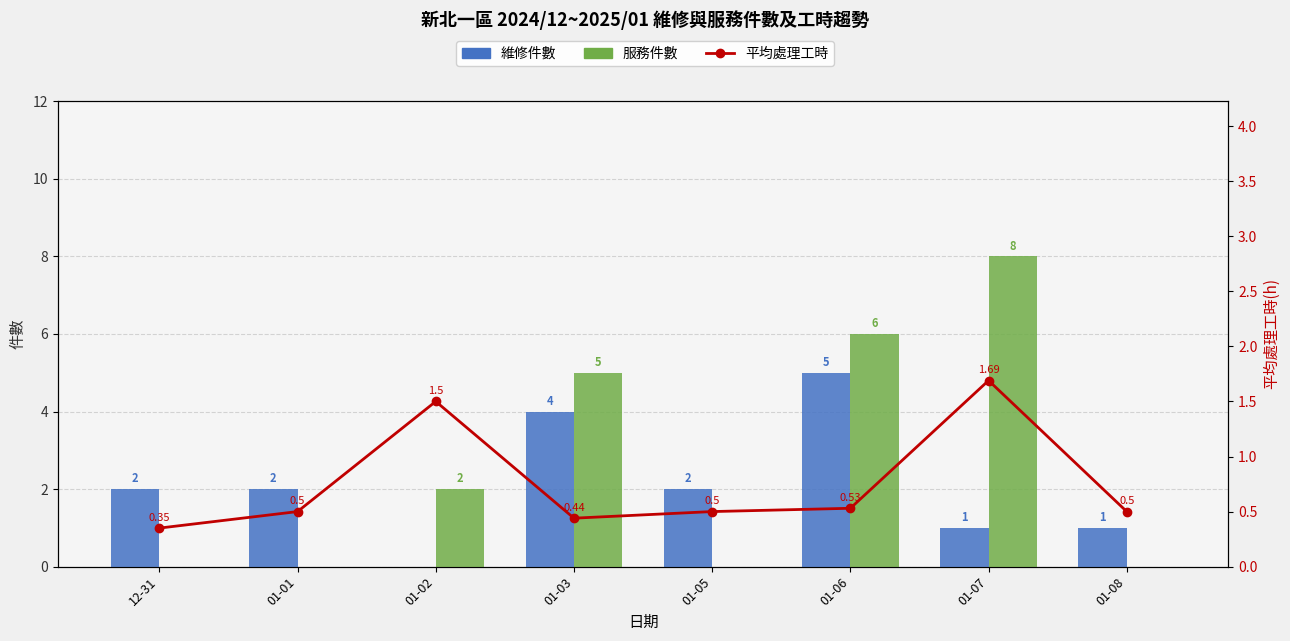

The 服務件數 series shows 3.2 at 01-05. True or false?

False